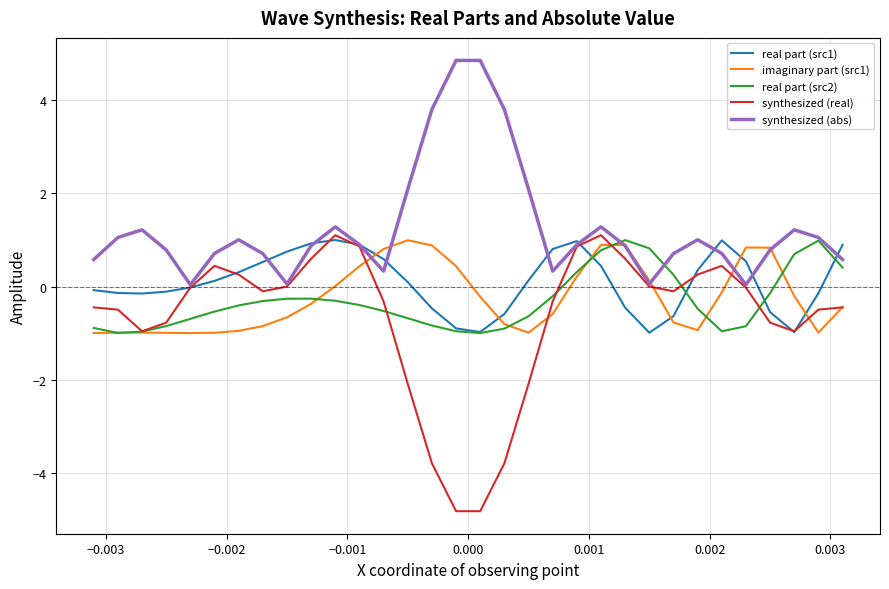

Which series has the largest total across all categories?

synthesized (abs)